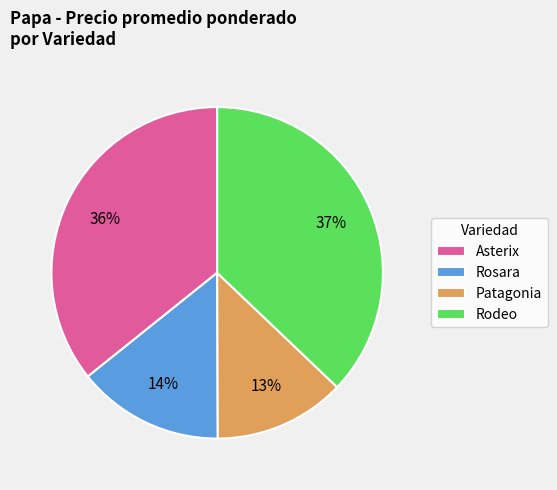

How many segments does this pie chart have?

4